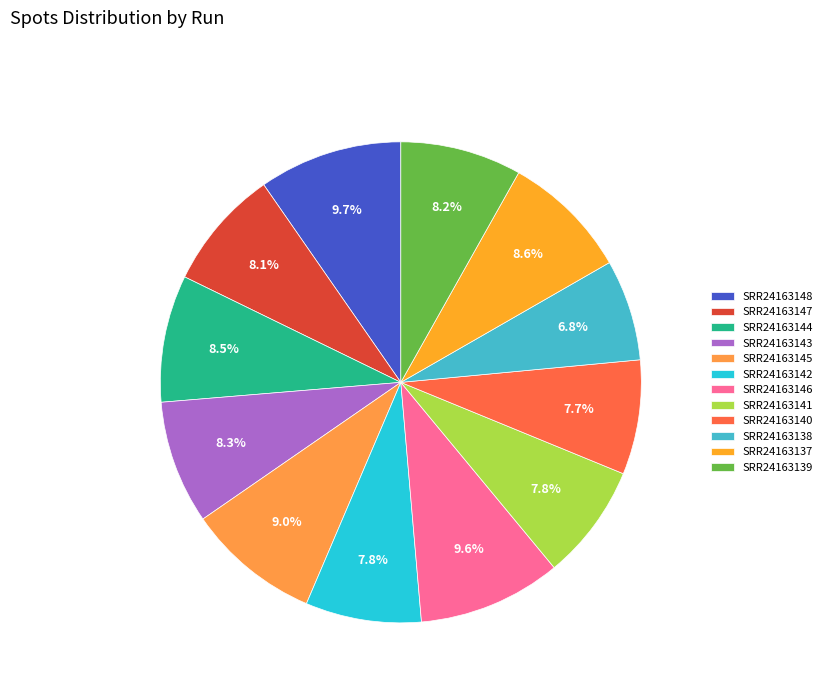

Which slice is the smallest?

SRR24163138